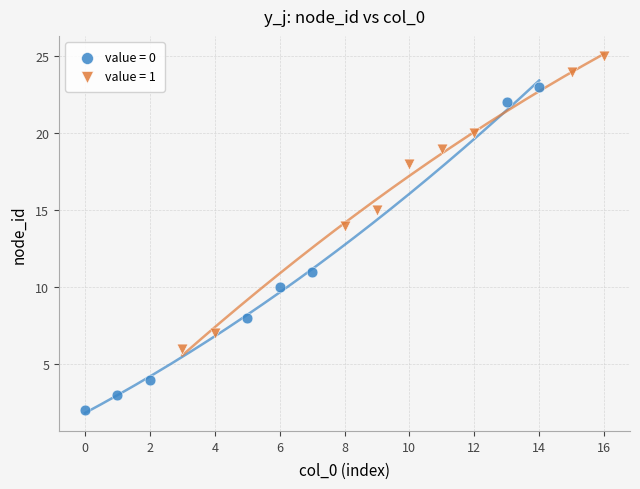

Which series reaches the maximum Y coordinate?

value = 1